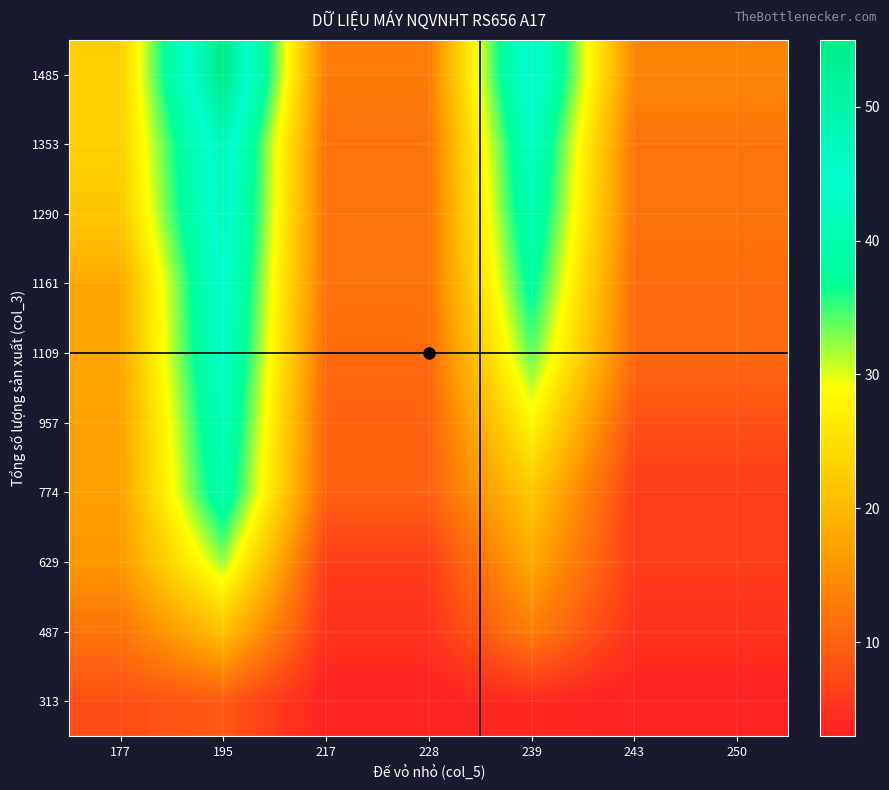

At which category does the chart reach its peak across all series?

195